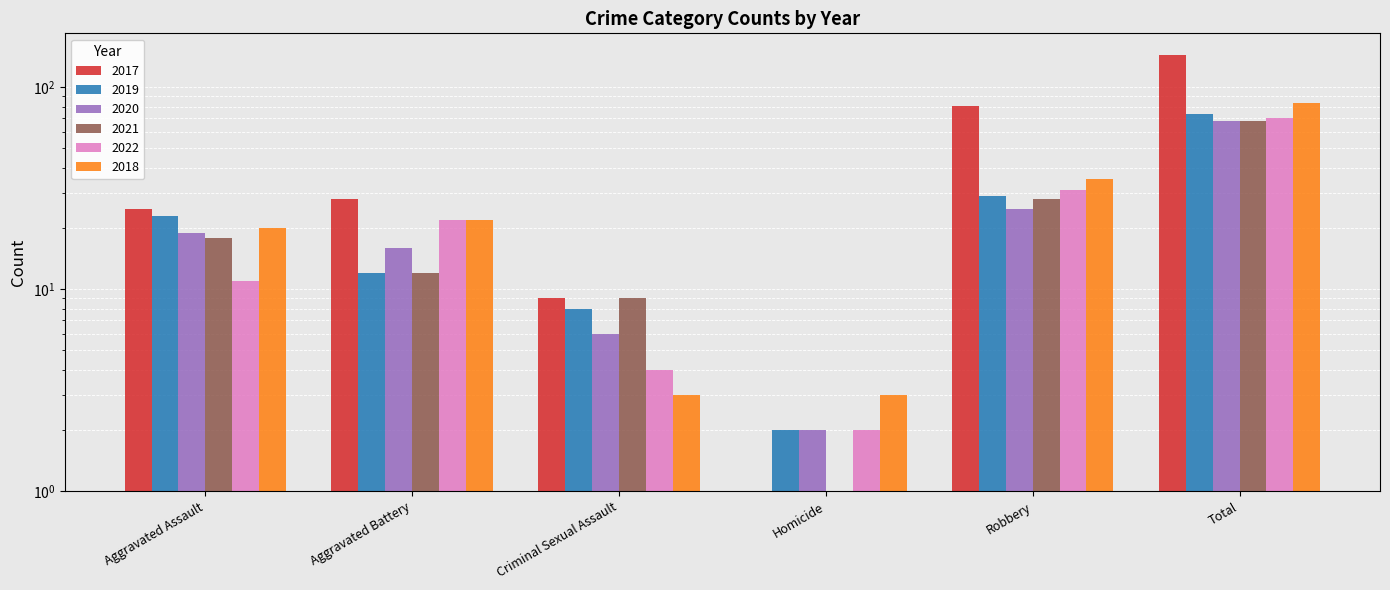

What is the sum of all 2019 values?

148